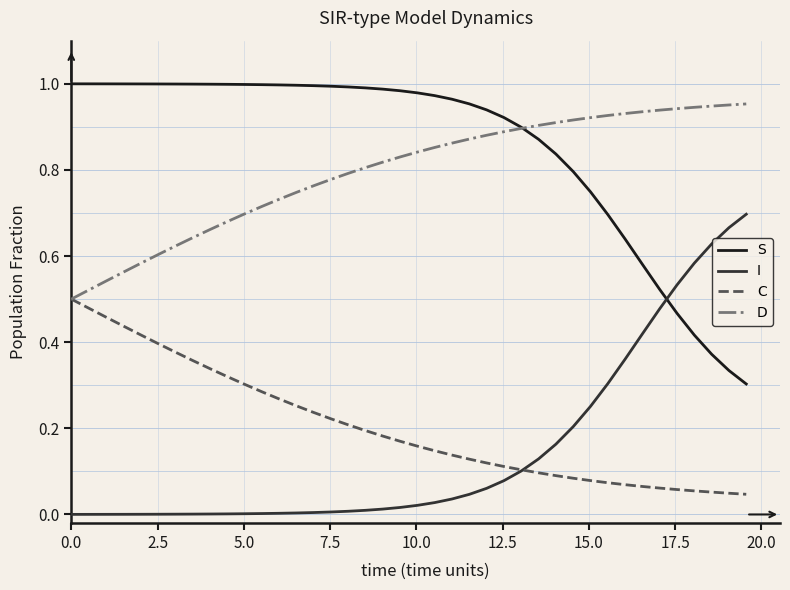

Rank the series by their maximum value, from highest to lowest.

S, D, I, C